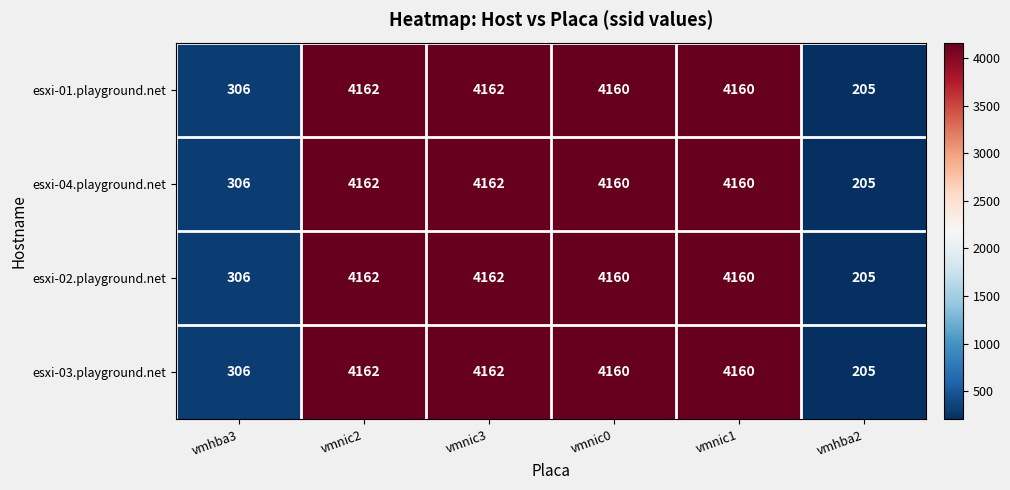

Count the number of categories in the chart.

6